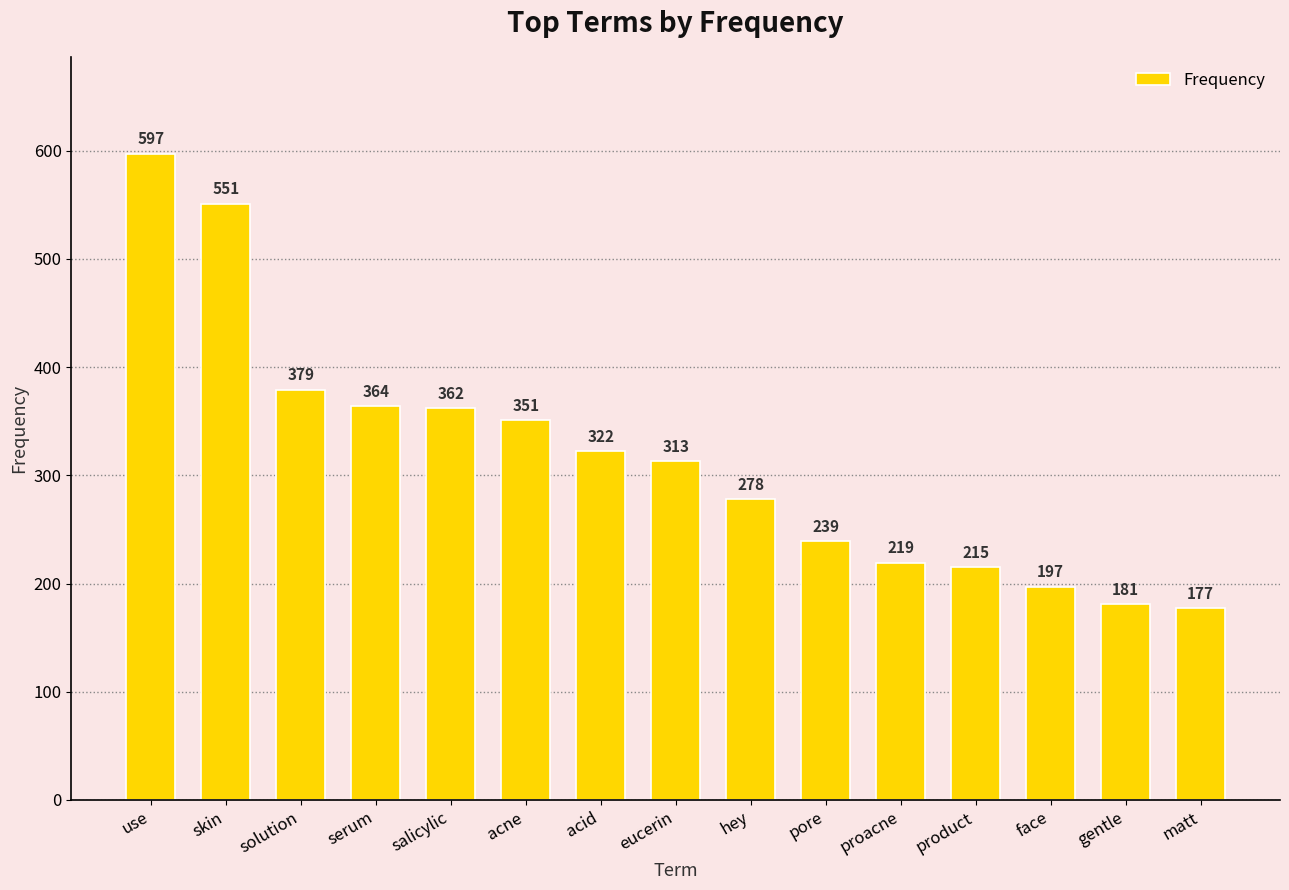

Approximately how many times larger is the value at use compared to solution?

1.6